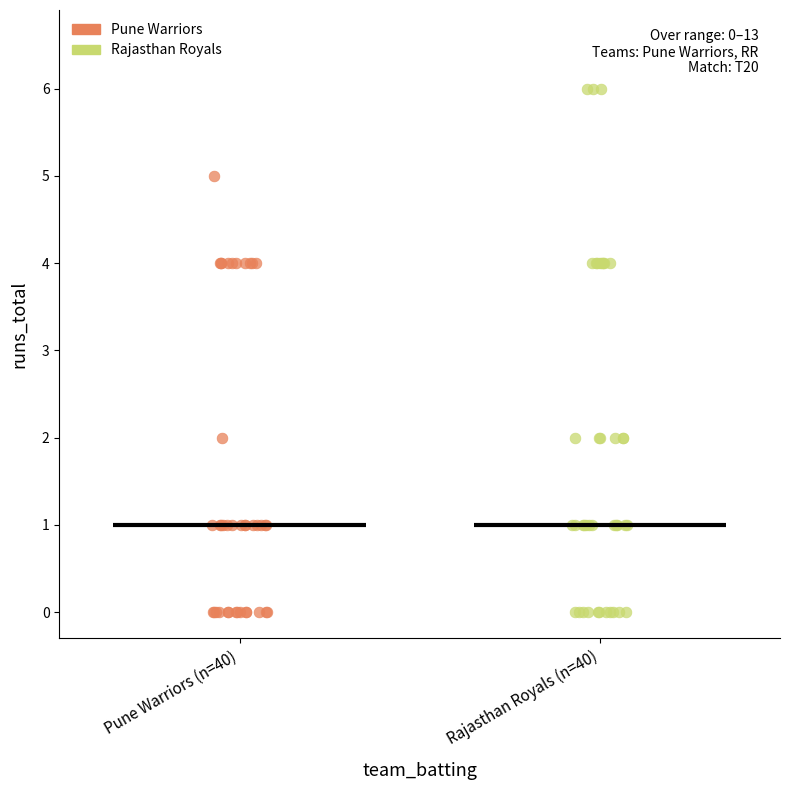

Which series contains the highest Y value?

Rajasthan Royals